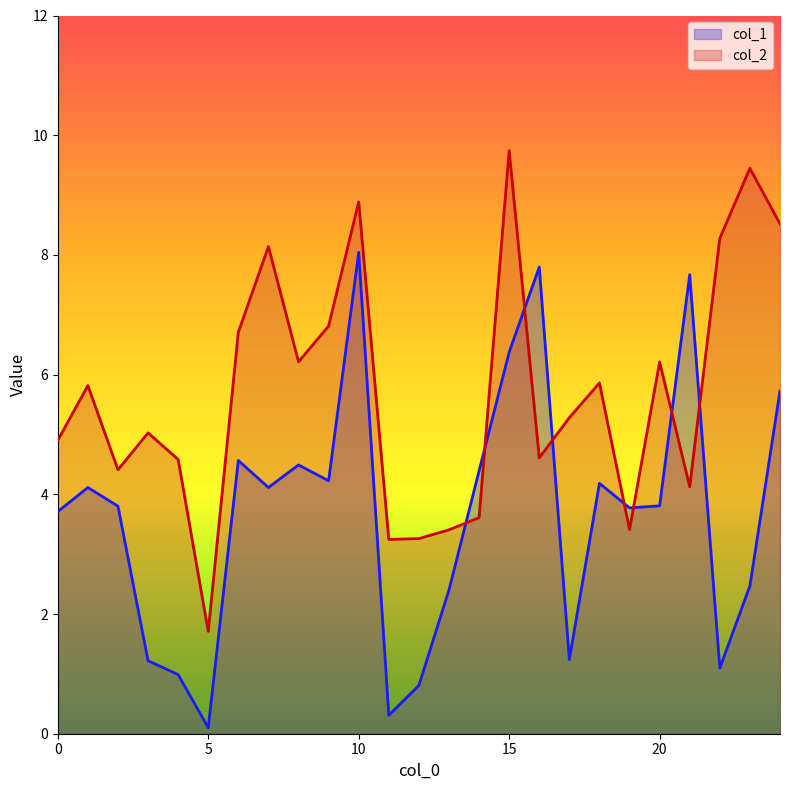

What are all the series names shown in the legend?

col_1, col_2